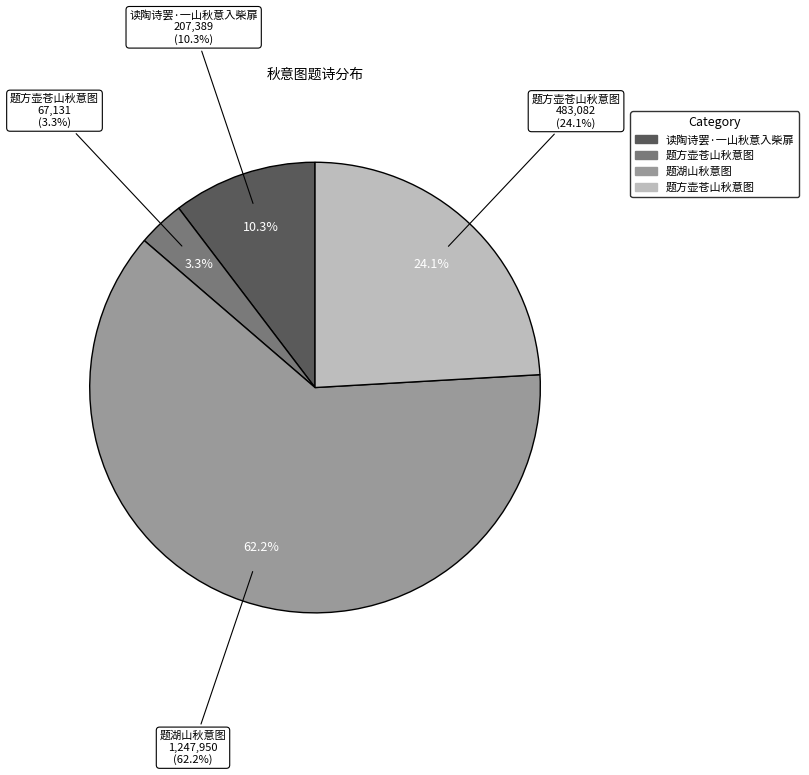

What percentage is NOT represented by 读陶诗罢·一山秋意入柴扉?

89.7%